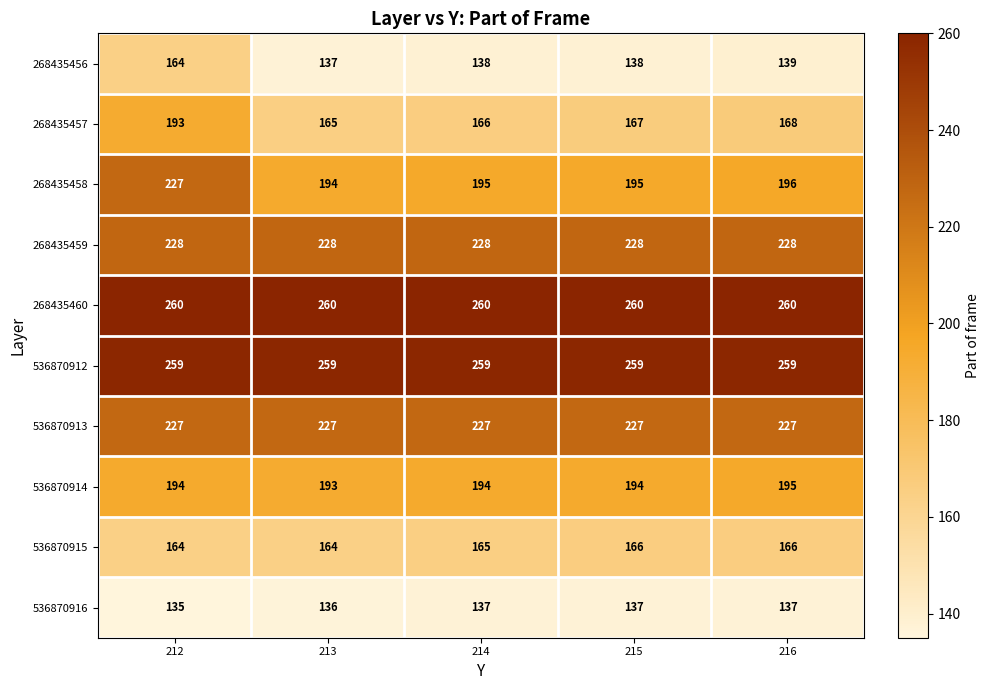

What is the difference between the maximum and minimum values in the 268435458 series?

33